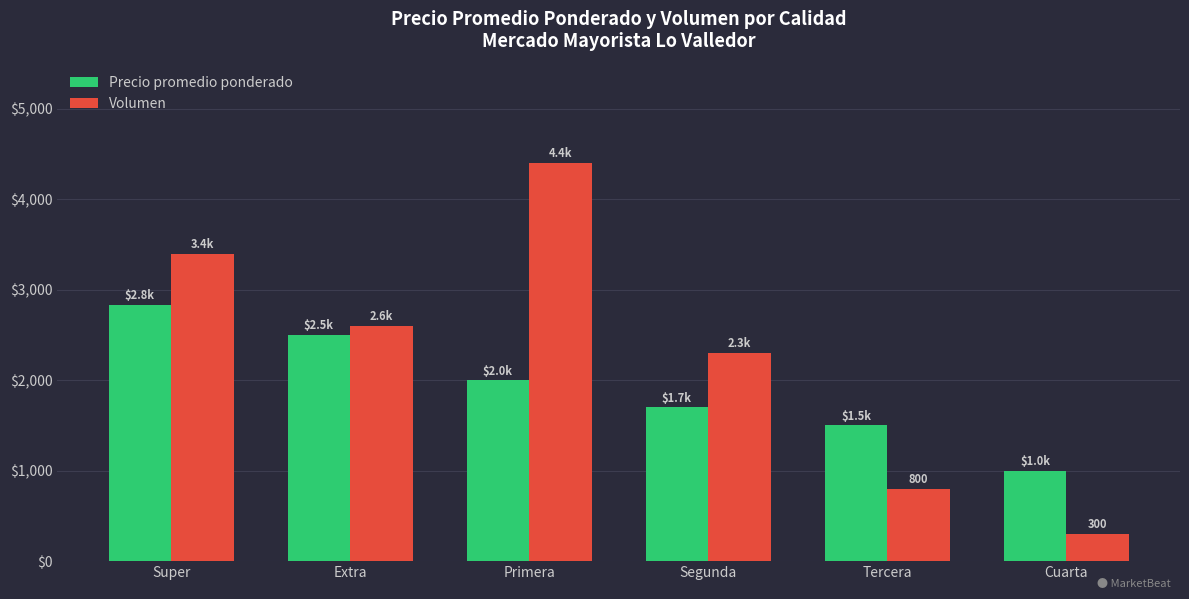

Is it true that Volumen equals 300 at Cuarta?

True